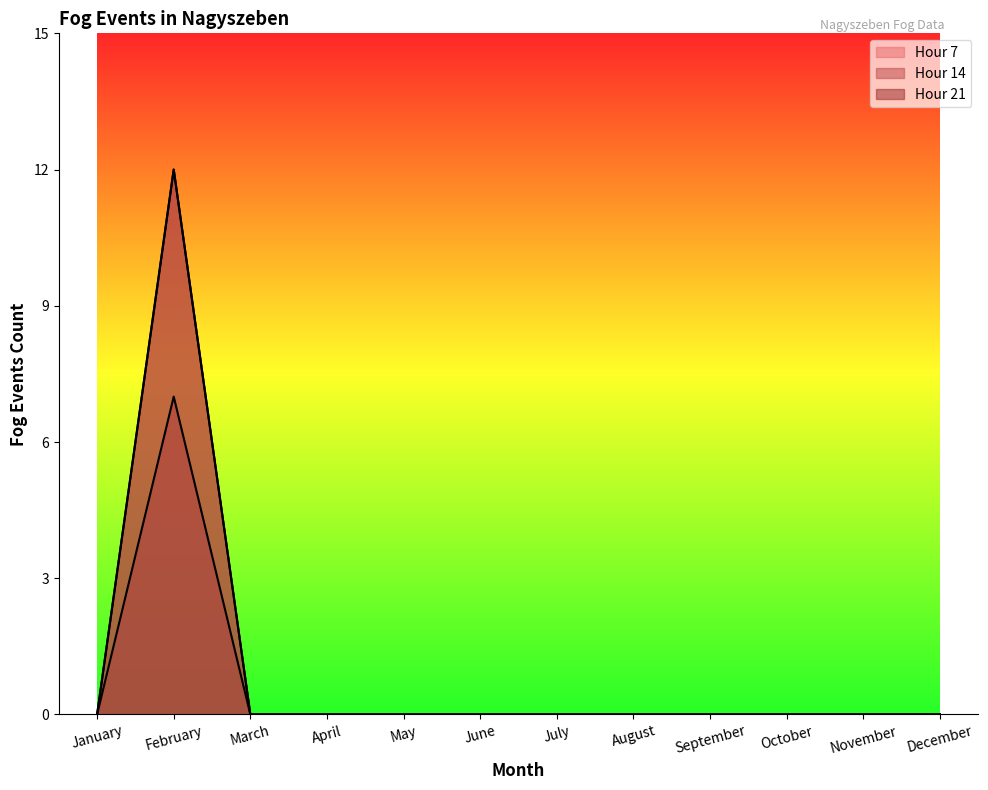

Reading left to right, transcribe all the data shown in this chart.

Hour 7: January=0	February=7	March=0	April=0	May=0	June=0	July=0	August=0	September=0	October=0	November=0	December=0
Hour 14: January=0	February=12	March=0	April=0	May=0	June=0	July=0	August=0	September=0	October=0	November=0	December=0
Hour 21: January=0	February=12	March=0	April=0	May=0	June=0	July=0	August=0	September=0	October=0	November=0	December=0